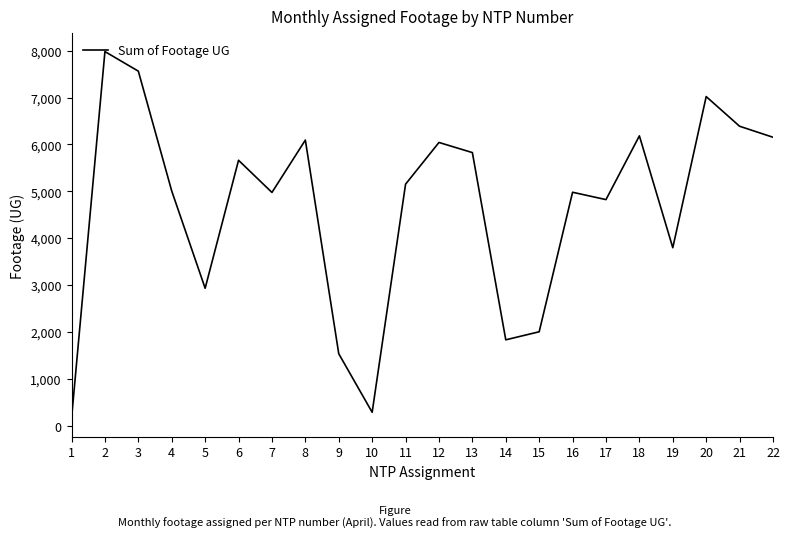

The value at 13 is 2667. True or false?

False